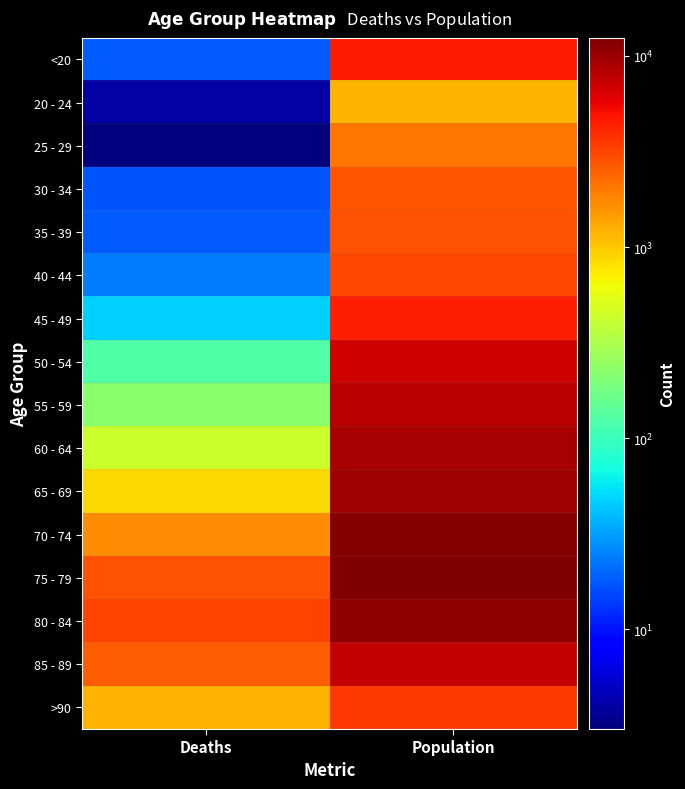

Reading right to left, list all the values displayed in this chart.

<20: Population=4641	Deaths=18
20 - 24: Population=1191	Deaths=4
25 - 29: Population=2038	Deaths=3
30 - 34: Population=2765	Deaths=17
35 - 39: Population=2814	Deaths=18
40 - 44: Population=3078	Deaths=24
45 - 49: Population=4396	Deaths=47
50 - 54: Population=6803	Deaths=126
55 - 59: Population=8400	Deaths=227
60 - 64: Population=9236	Deaths=426
65 - 69: Population=9883	Deaths=850
70 - 74: Population=12018	Deaths=1690
75 - 79: Population=12434	Deaths=2848
80 - 84: Population=10764	Deaths=3273
85 - 89: Population=7417	Deaths=2548
>90: Population=3604	Deaths=1224